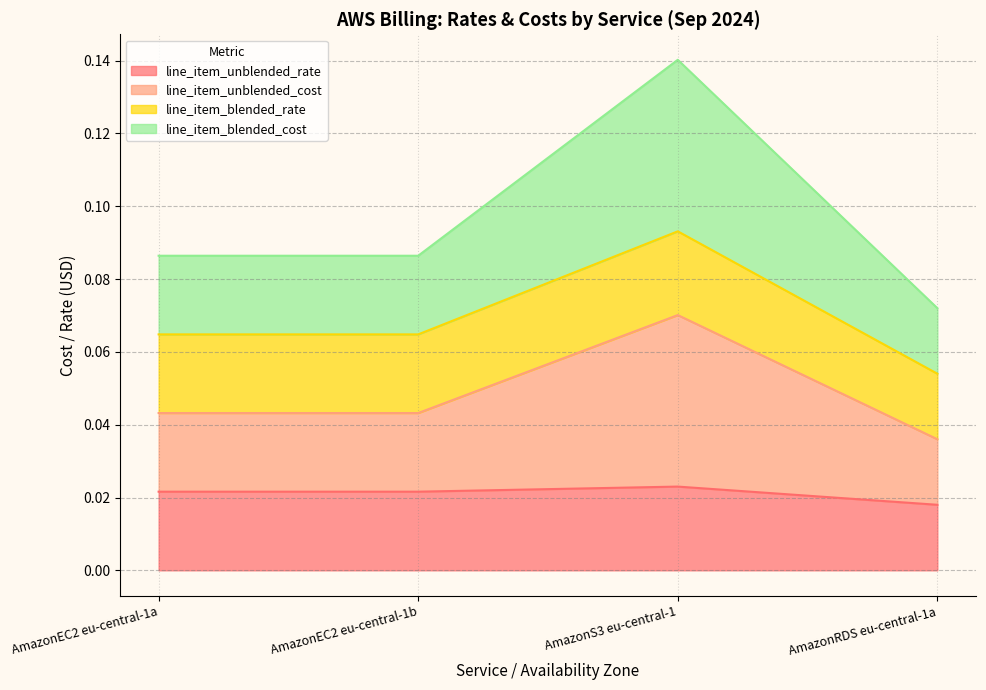

What is the label of the 3rd point from the right?

AmazonEC2 eu-central-1b